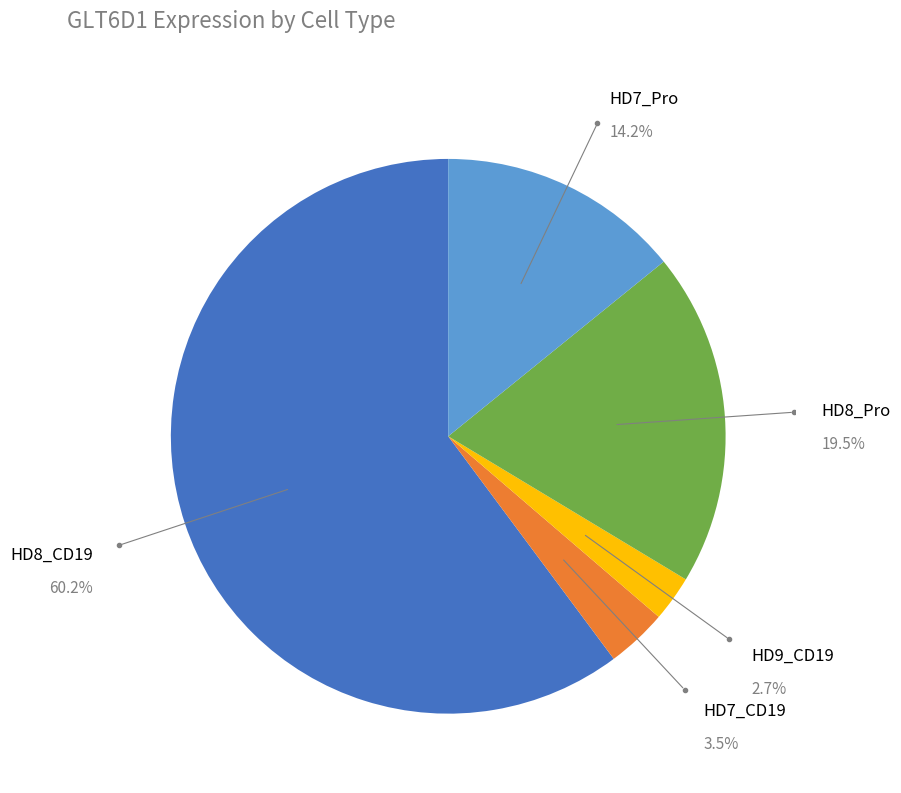

Is there a majority slice in this chart?

Yes